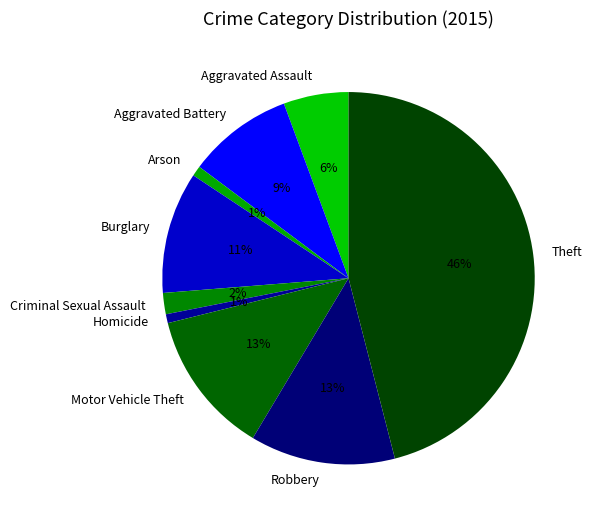

To the nearest percent, what is the average slice percentage?

11%